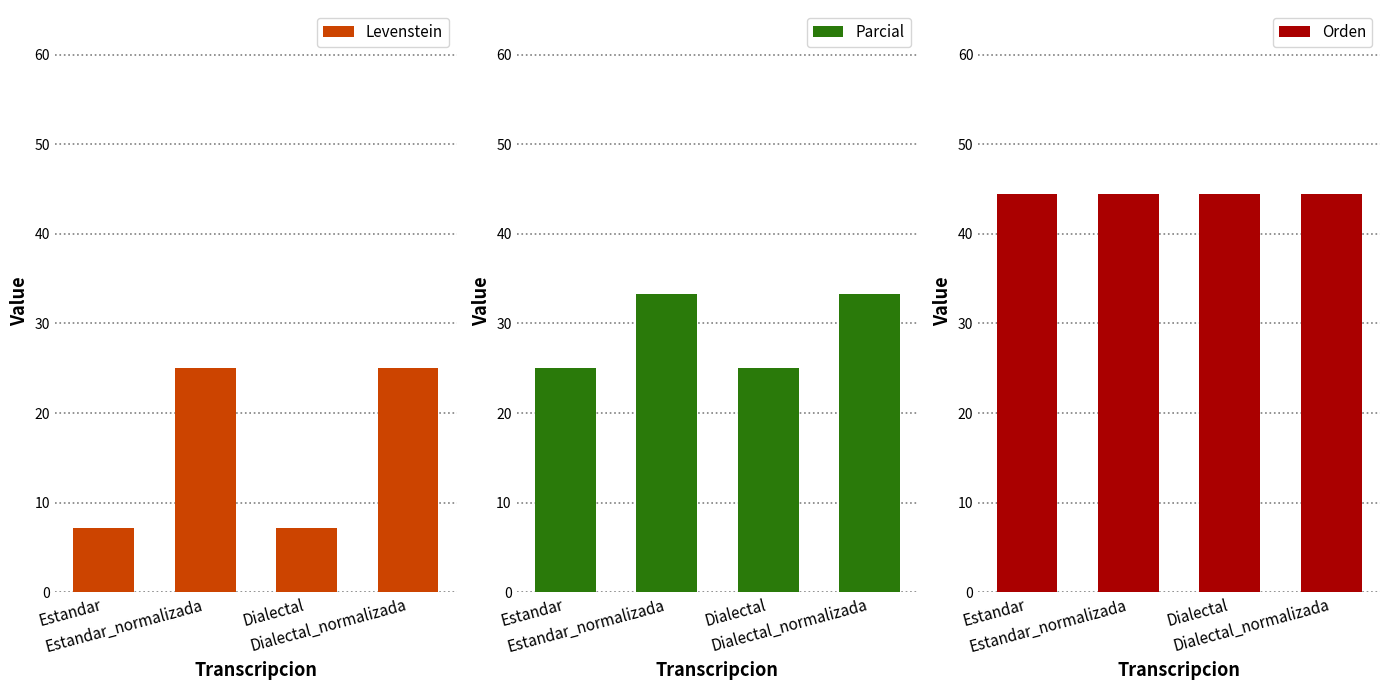

Where is Orden nearest to the value 44?

Estandar